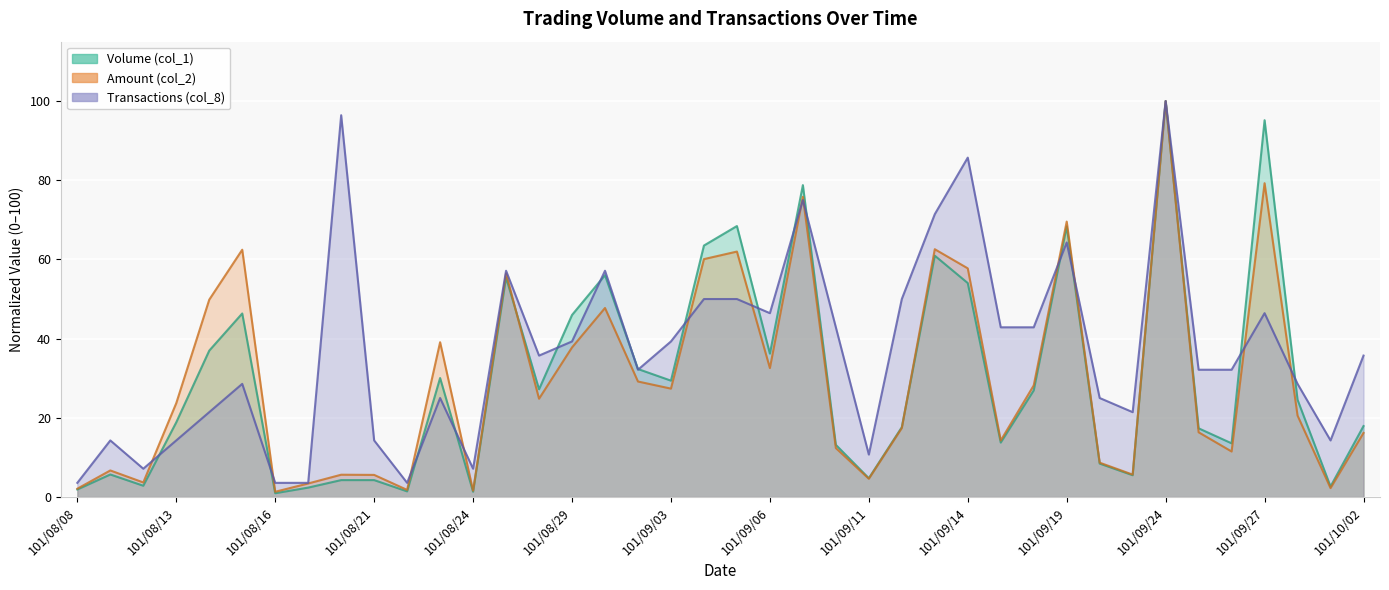

At which category does the chart reach its peak across all series?

101/09/24